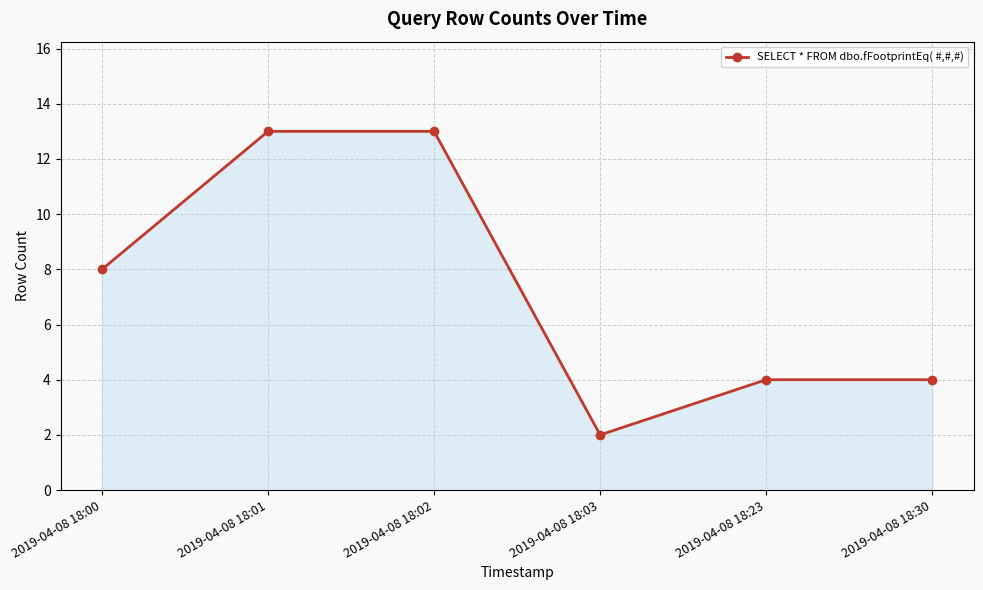

What is the change in value from 2019-04-08 18:00 to 2019-04-08 18:03?

-6